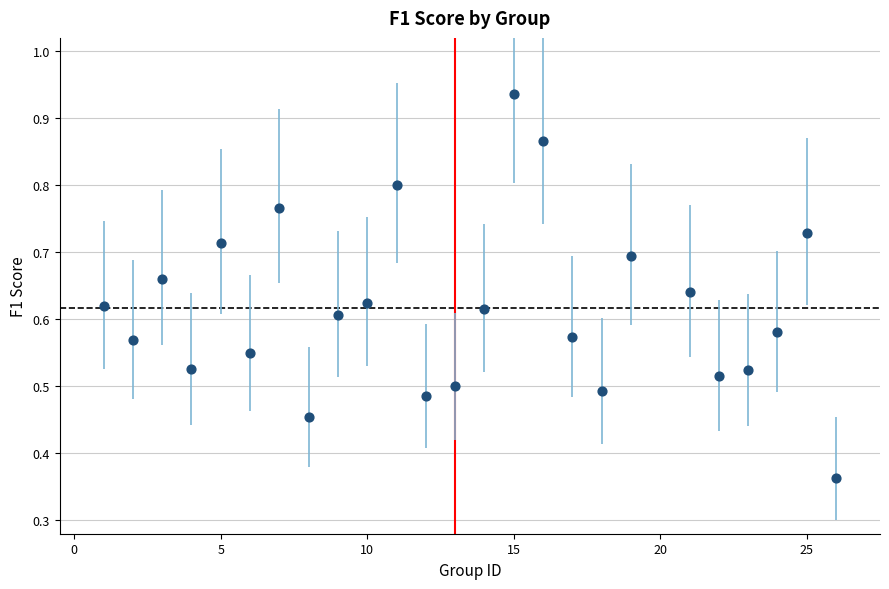

What is the range of X values (max minus min)?

25.0